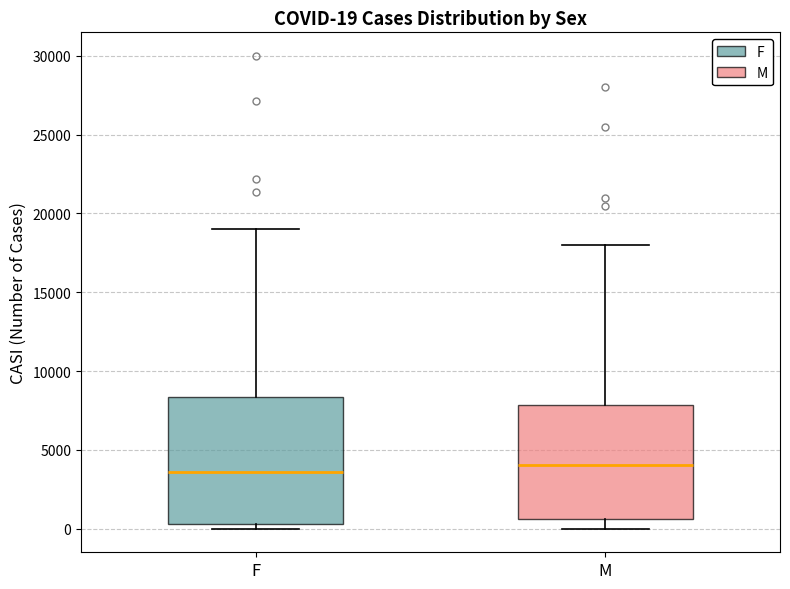

Comparing the boxes themselves (not the whiskers), which one is the tallest?

F